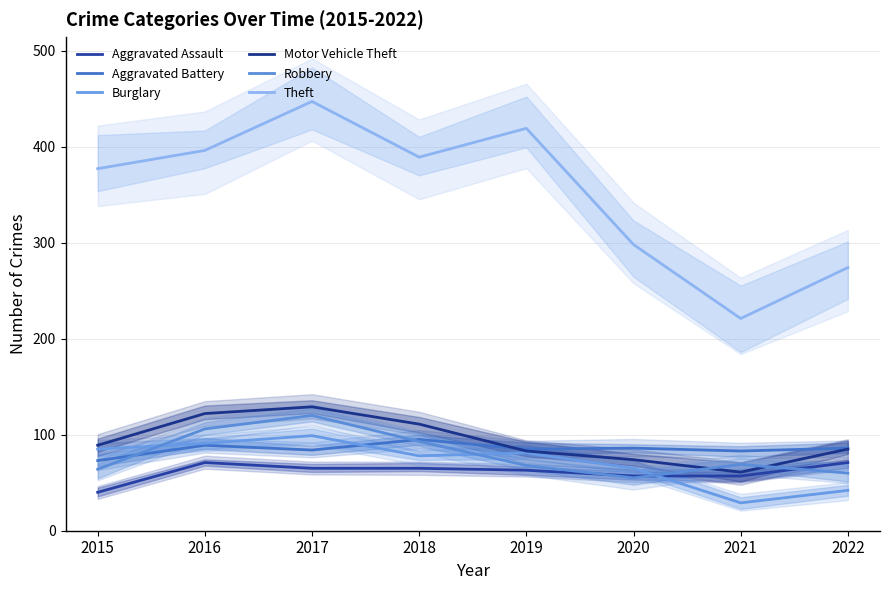

At which category does Robbery reach its first local peak?

2017